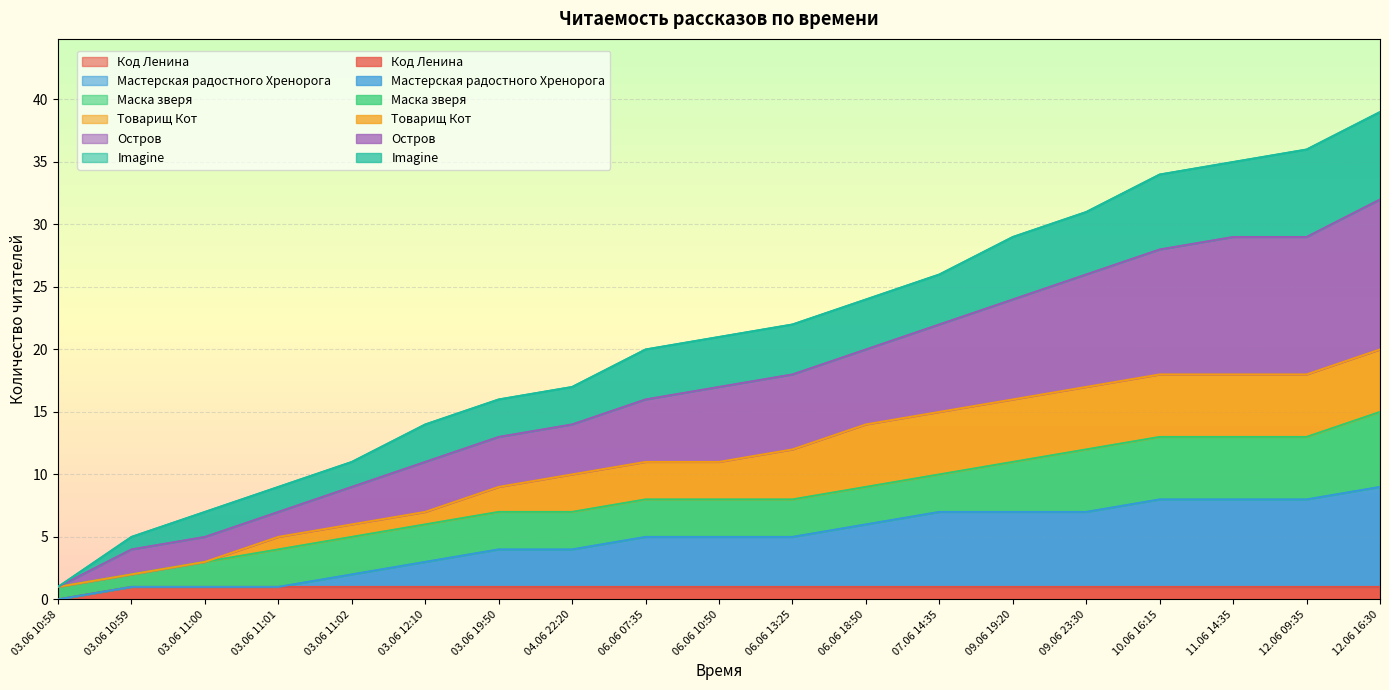

What is the difference between the maximum and minimum values in the Мастерская радостного Хренорога series?

9